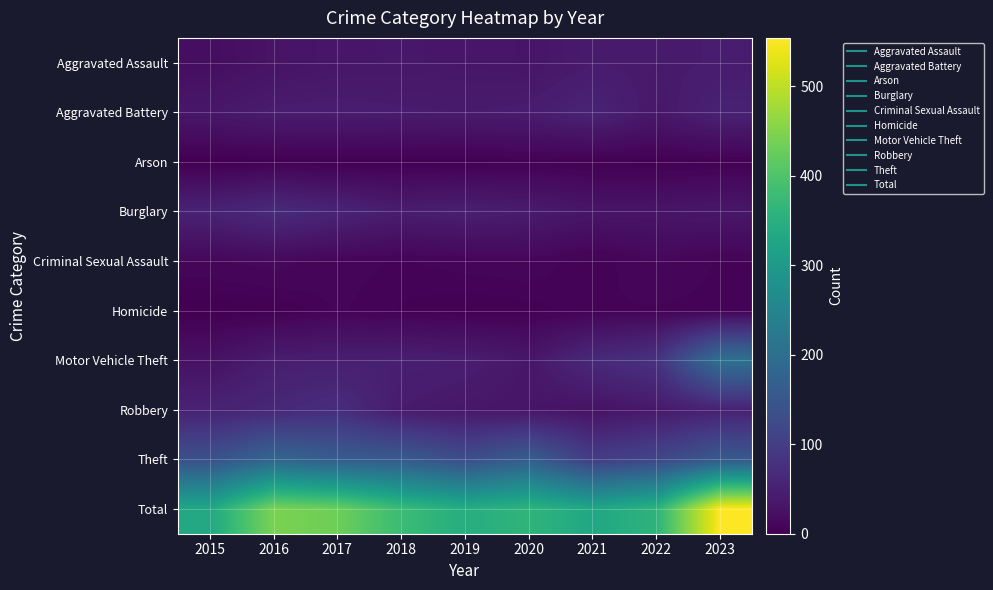

At 2015, list the series in order from smallest to largest.

Arson, Homicide, Criminal Sexual Assault, Aggravated Assault, Motor Vehicle Theft, Aggravated Battery, Burglary, Robbery, Theft, Total